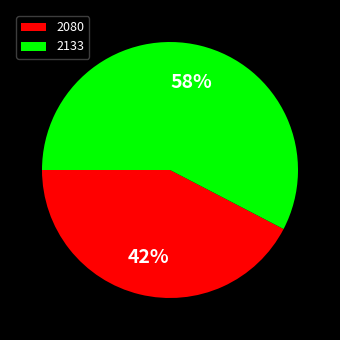

Does 2080 represent more than half of the total?

No